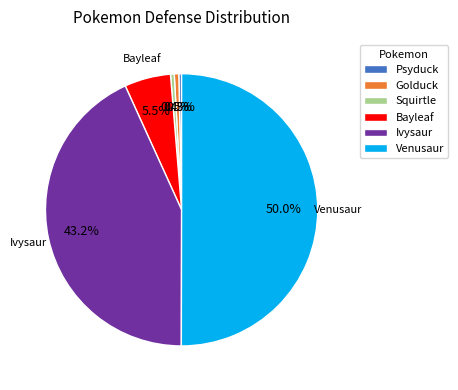

To the nearest percent, what is the average slice percentage?

17%